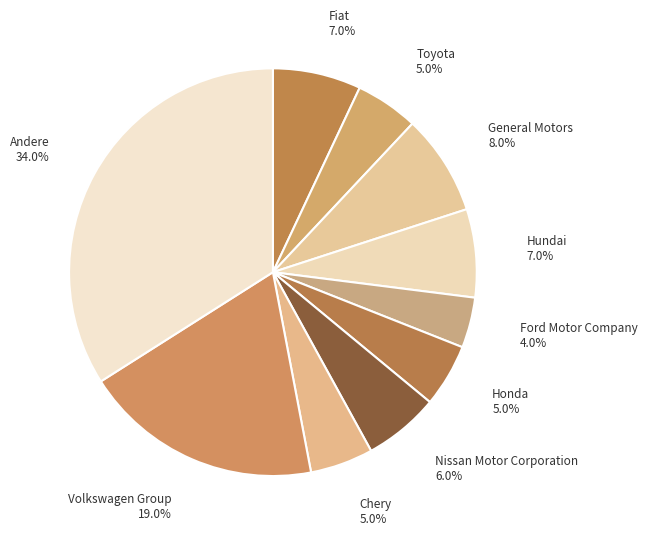

What is the ratio of the value at Hundai to the value at Chery?

1.4